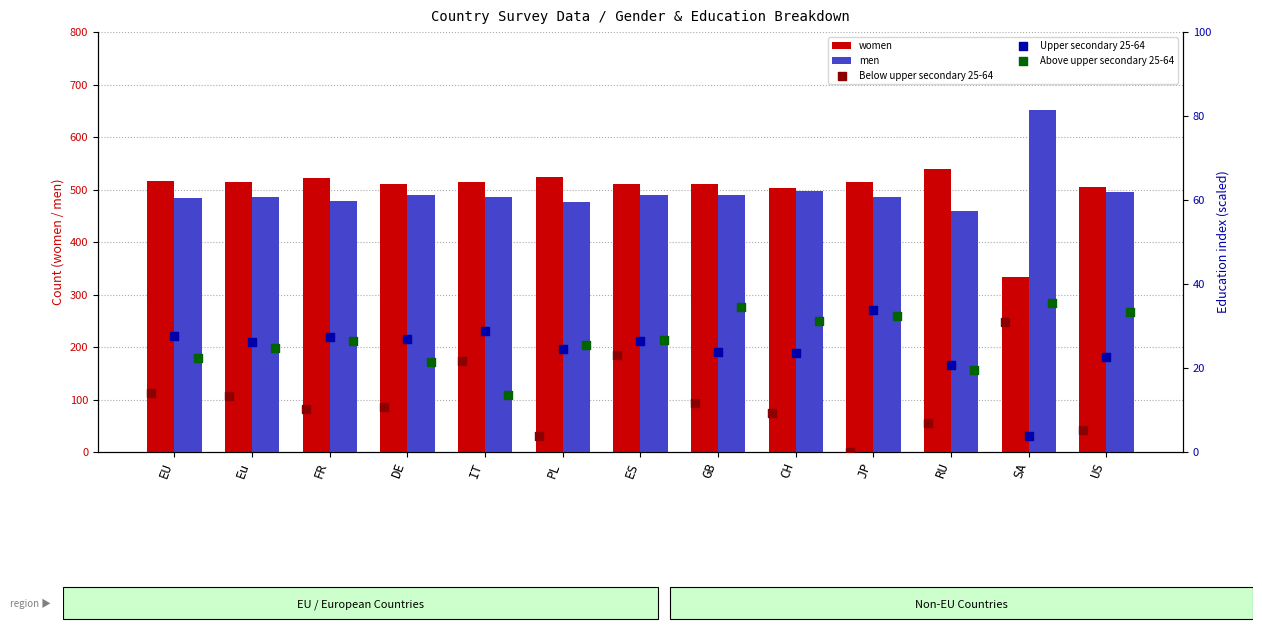

Which series reaches the maximum Y coordinate?

men